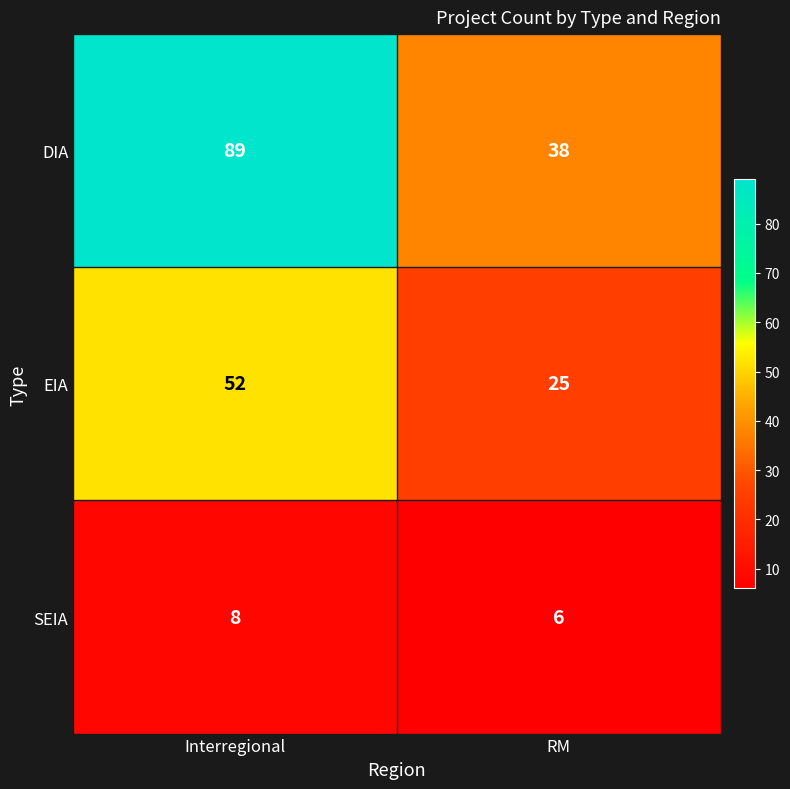

Which series has the largest range (max minus min)?

DIA